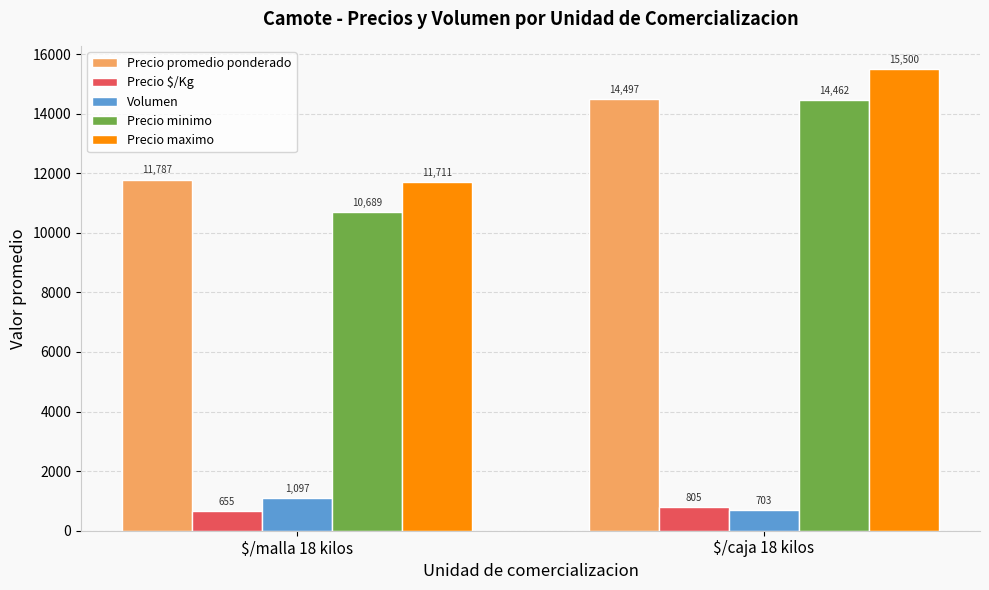

What is the minimum value shown in the chart?

655